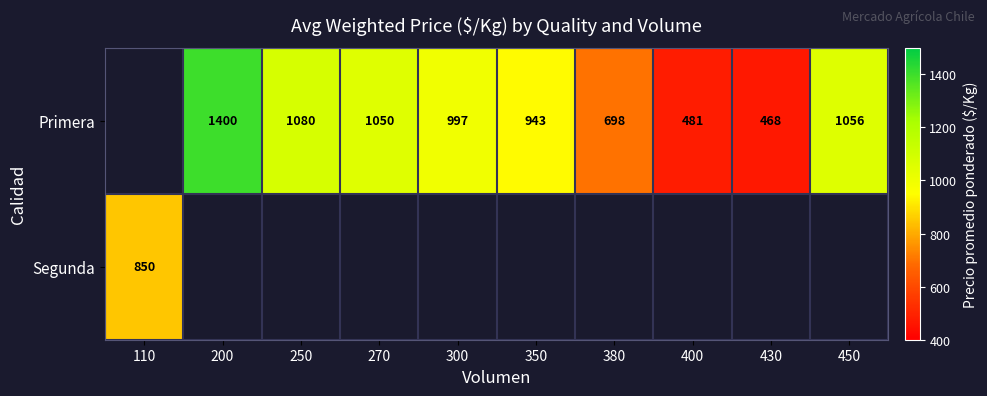

The Primera series shows 481 at 400. True or false?

True